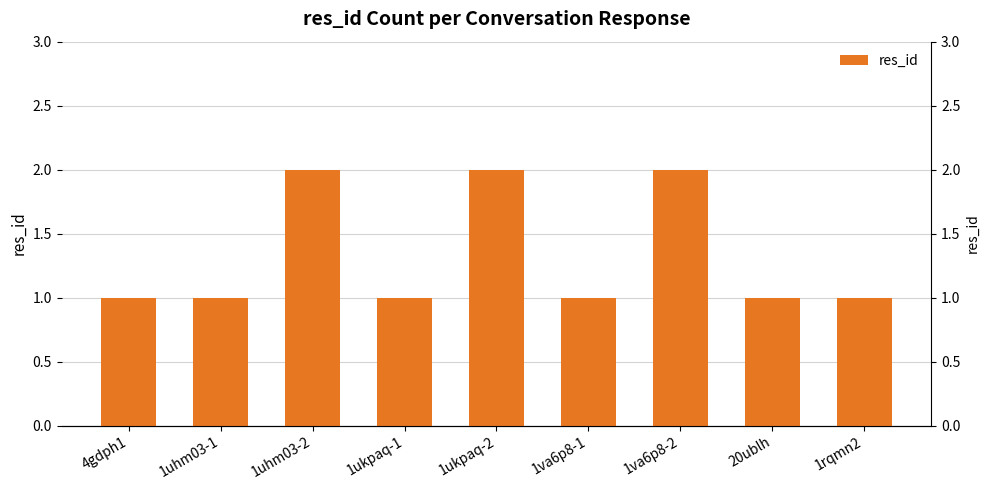

Rank the categories by value from lowest to highest.

4gdph1, 1uhm03-1, 1ukpaq-1, 1va6p8-1, 20ublh, 1rqmn2, 1uhm03-2, 1ukpaq-2, 1va6p8-2